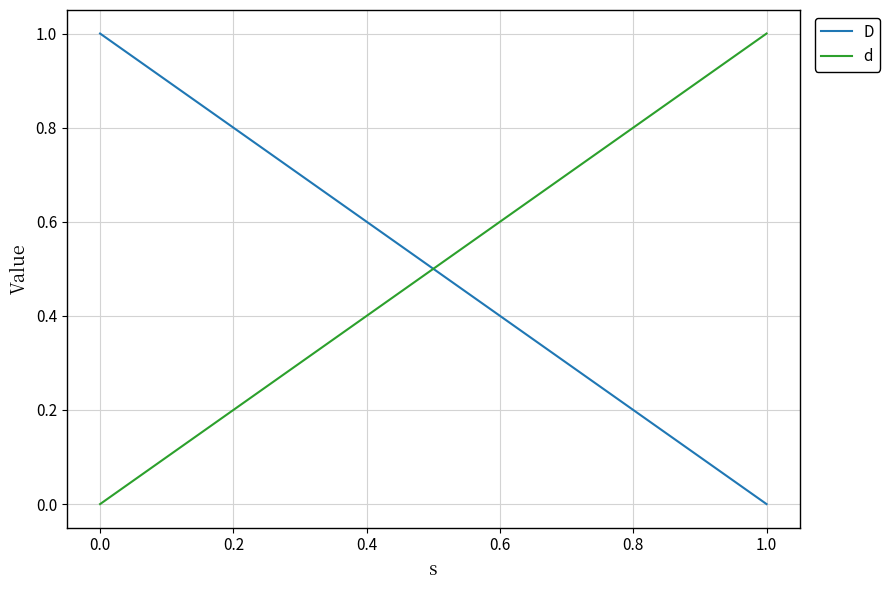

How many positive values does the d series have?

2